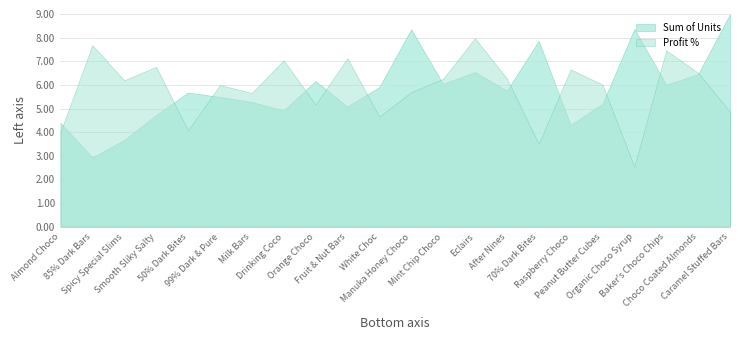

Between 85% Dark Bars and Raspberry Choco, which series saw the biggest shift?

Sum of Units